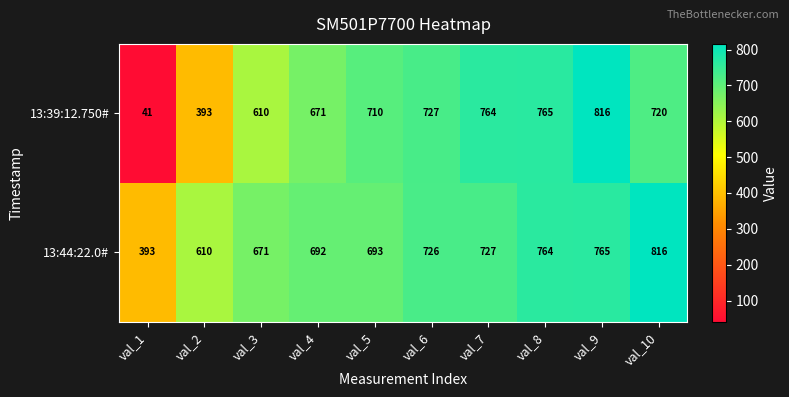

Reading left to right, extract all data points from this chart.

13:39:12.750#: val_1=41	val_2=393	val_3=610	val_4=671	val_5=710	val_6=727	val_7=764	val_8=765	val_9=816	val_10=720
13:44:22.0#: val_1=393	val_2=610	val_3=671	val_4=692	val_5=693	val_6=726	val_7=727	val_8=764	val_9=765	val_10=816